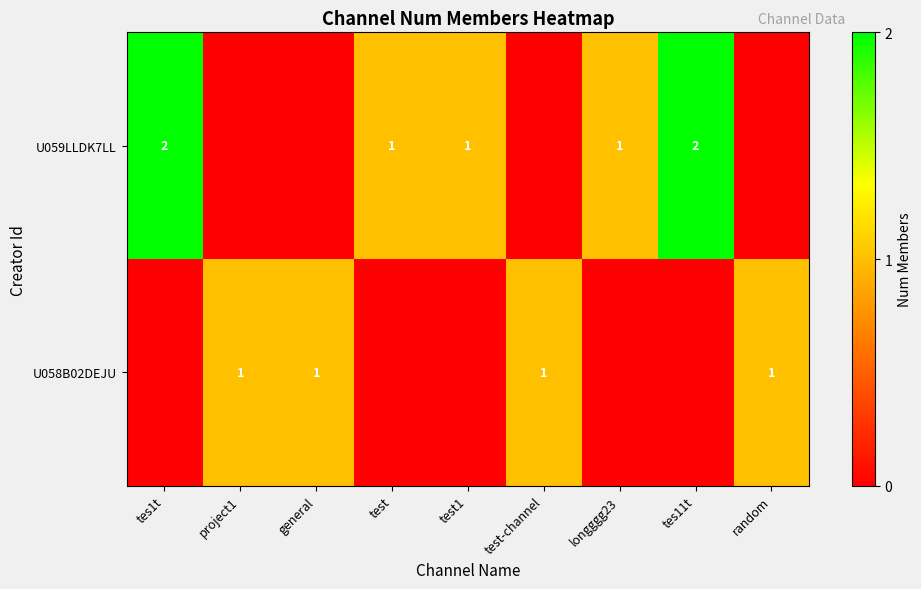

The U058B02DEJU series shows 2 at project1. True or false?

False